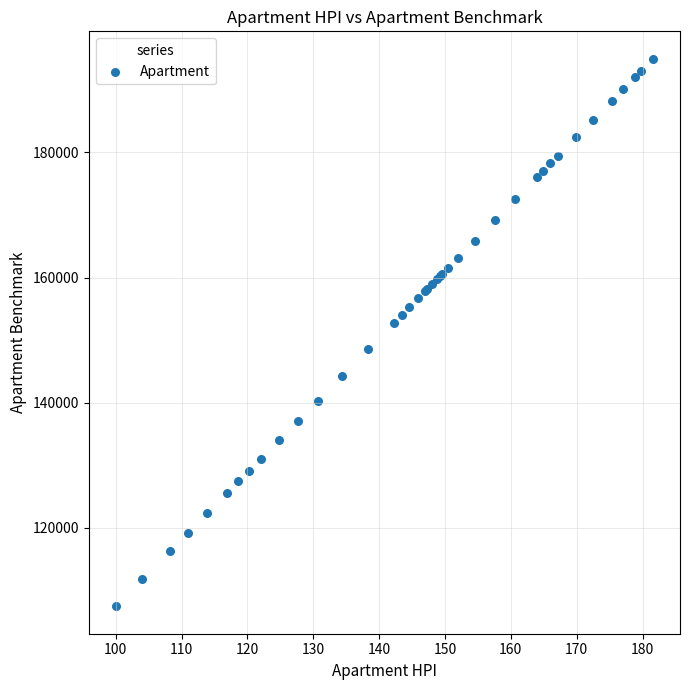

What Y value in the scatter plot is closest to 151200?

152700